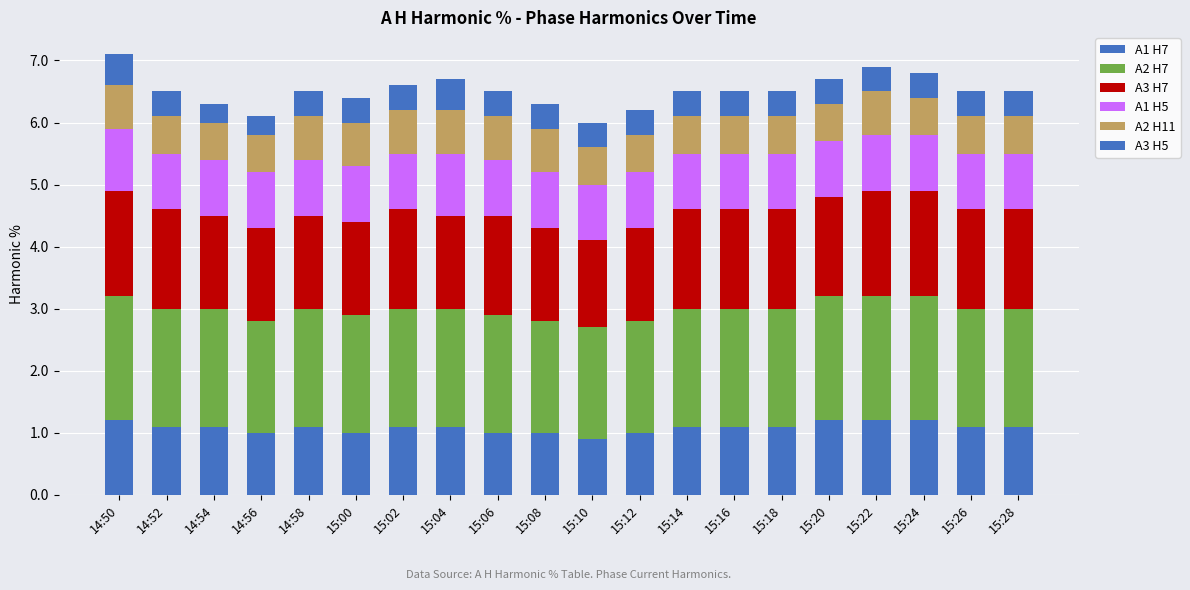

Count the number of categories in the chart.

20